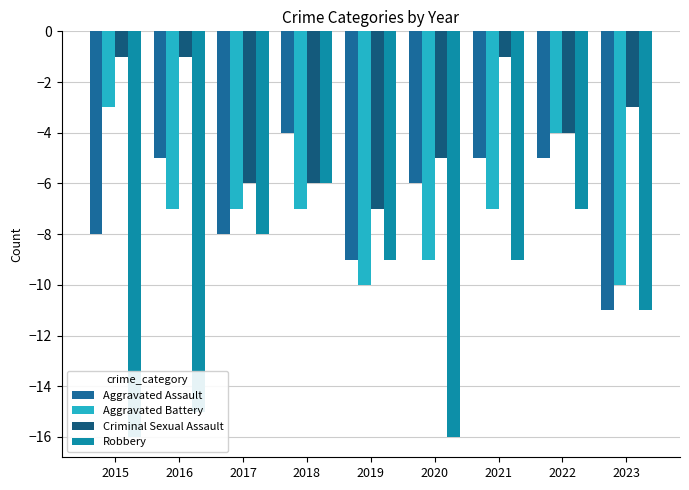

Does the chart contain stacked bars?

No